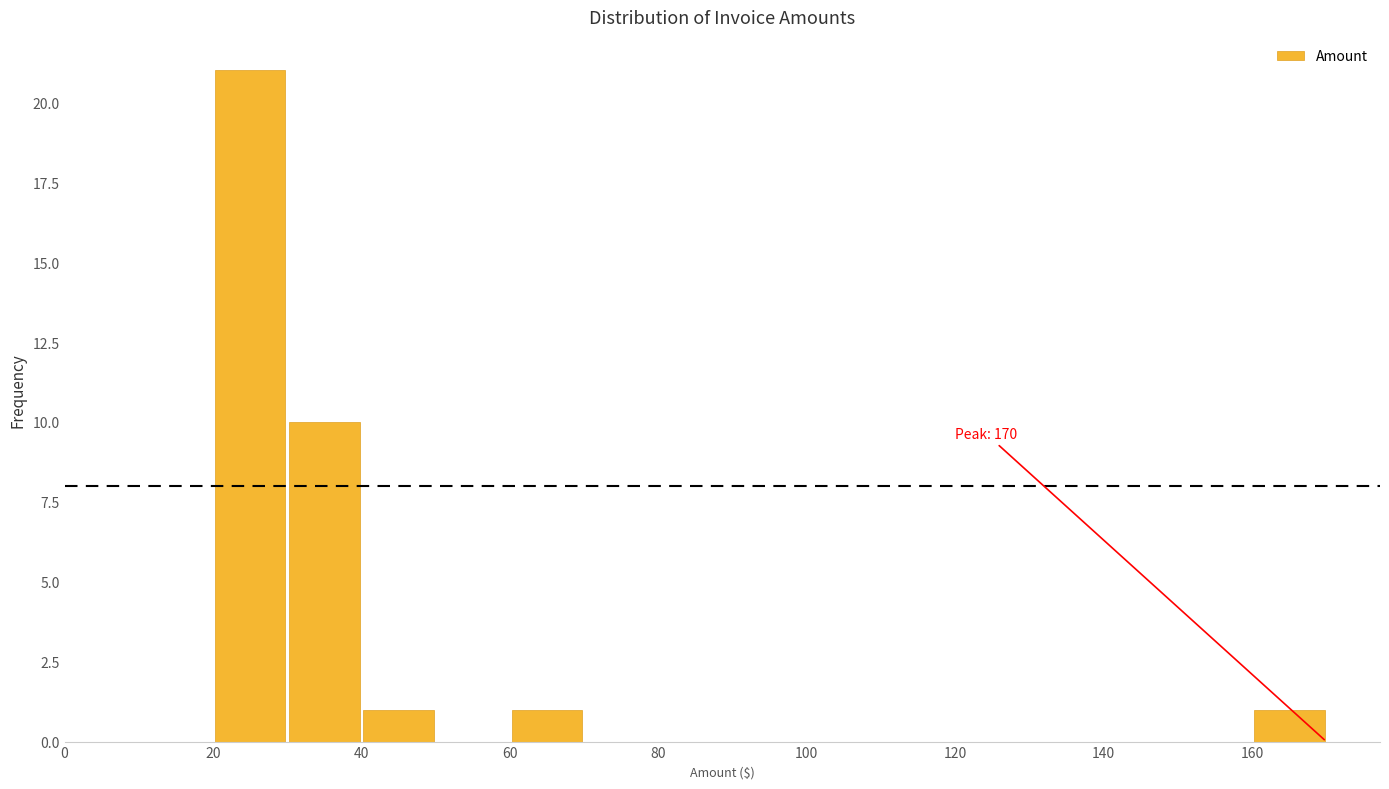

Over which range of the x-axis is the bar tallest?

20 to 30